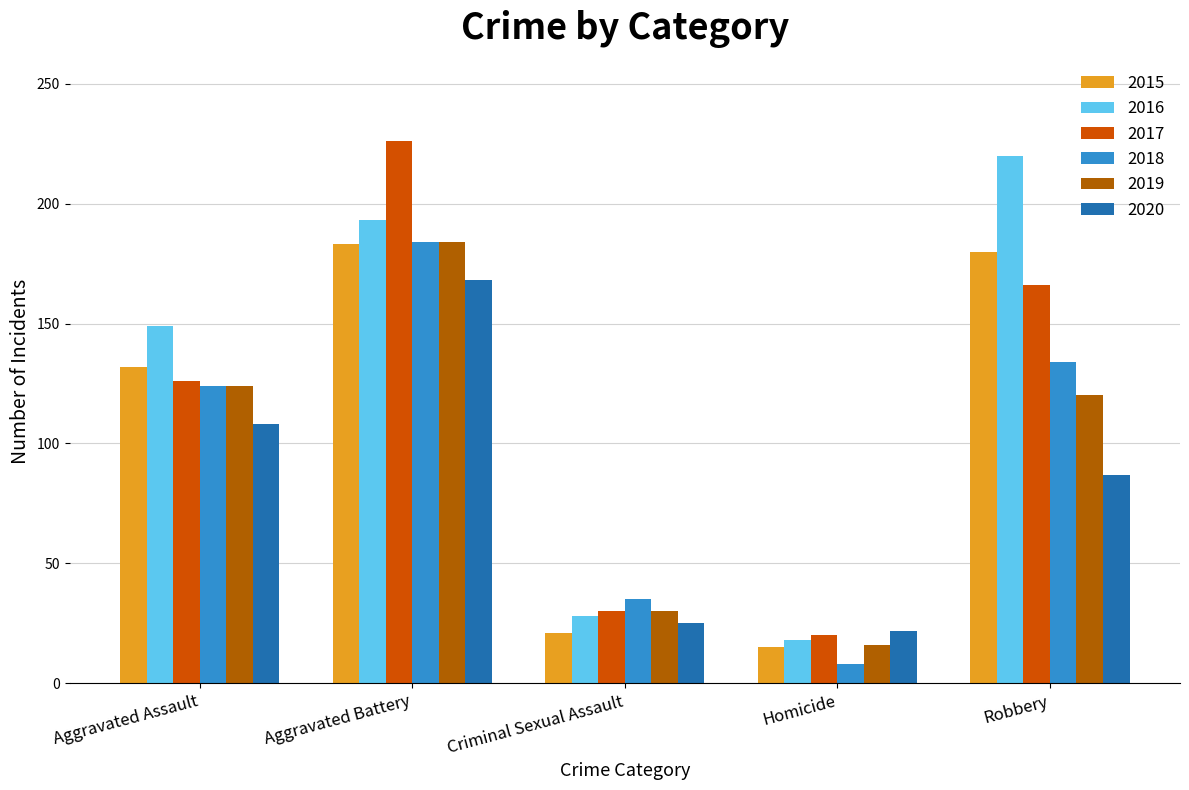

Count the number of categories in the chart.

5